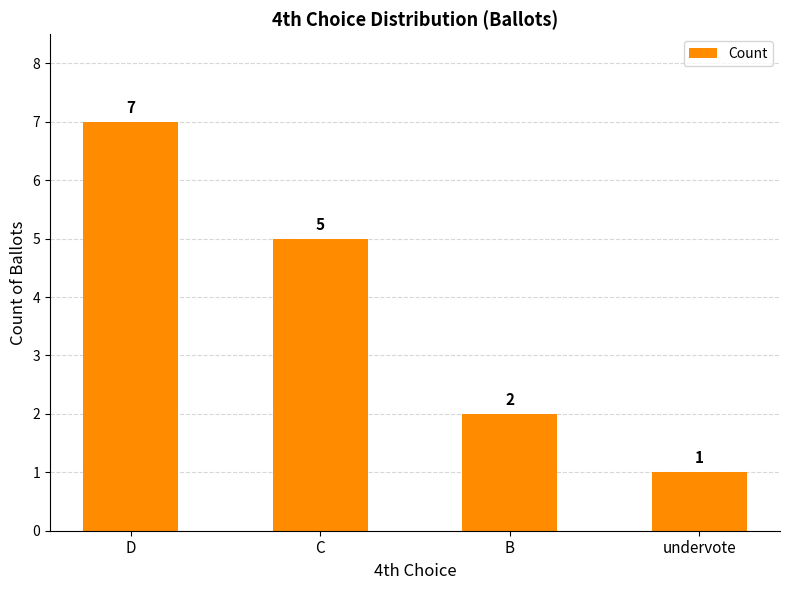

Reading left to right, transcribe all the data shown in this chart.

7	5	2	1